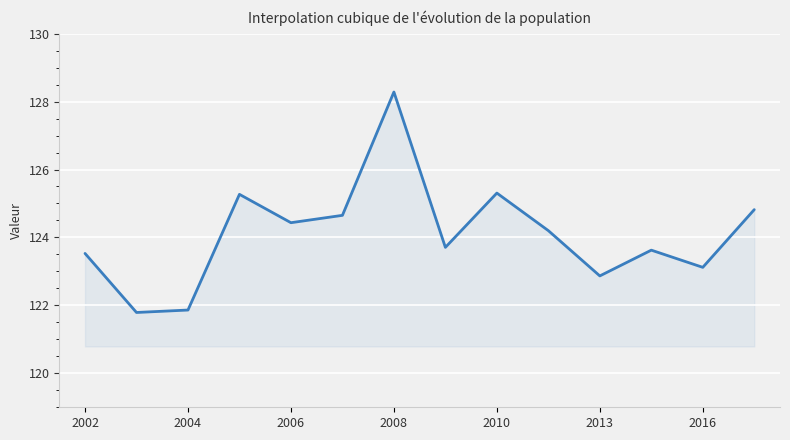

What is the difference between the maximum and minimum values?

6.5